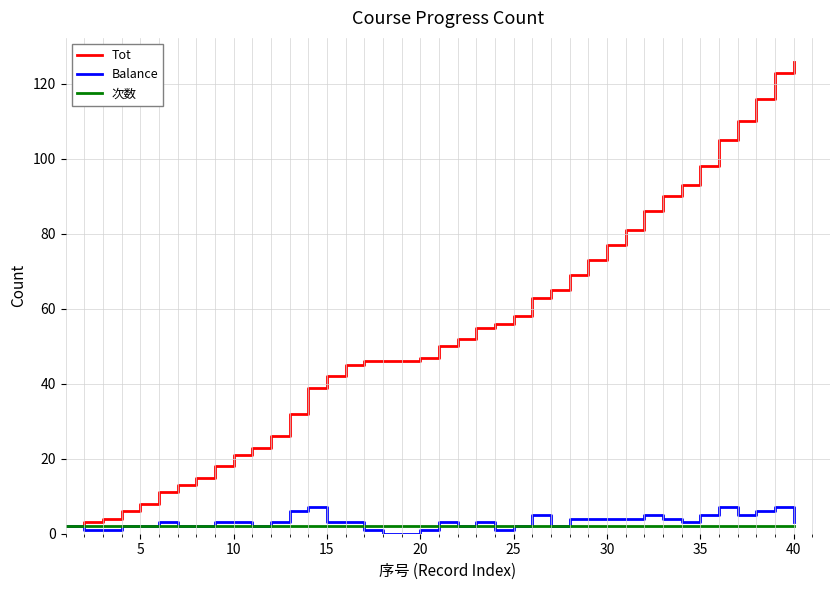

Which series has the widest spread of values?

Tot